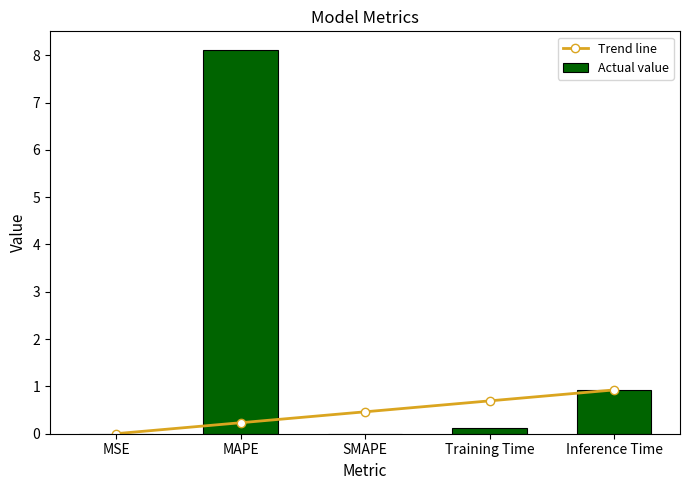

What is the difference between the second highest and minimum values in the Actual value series?

0.9